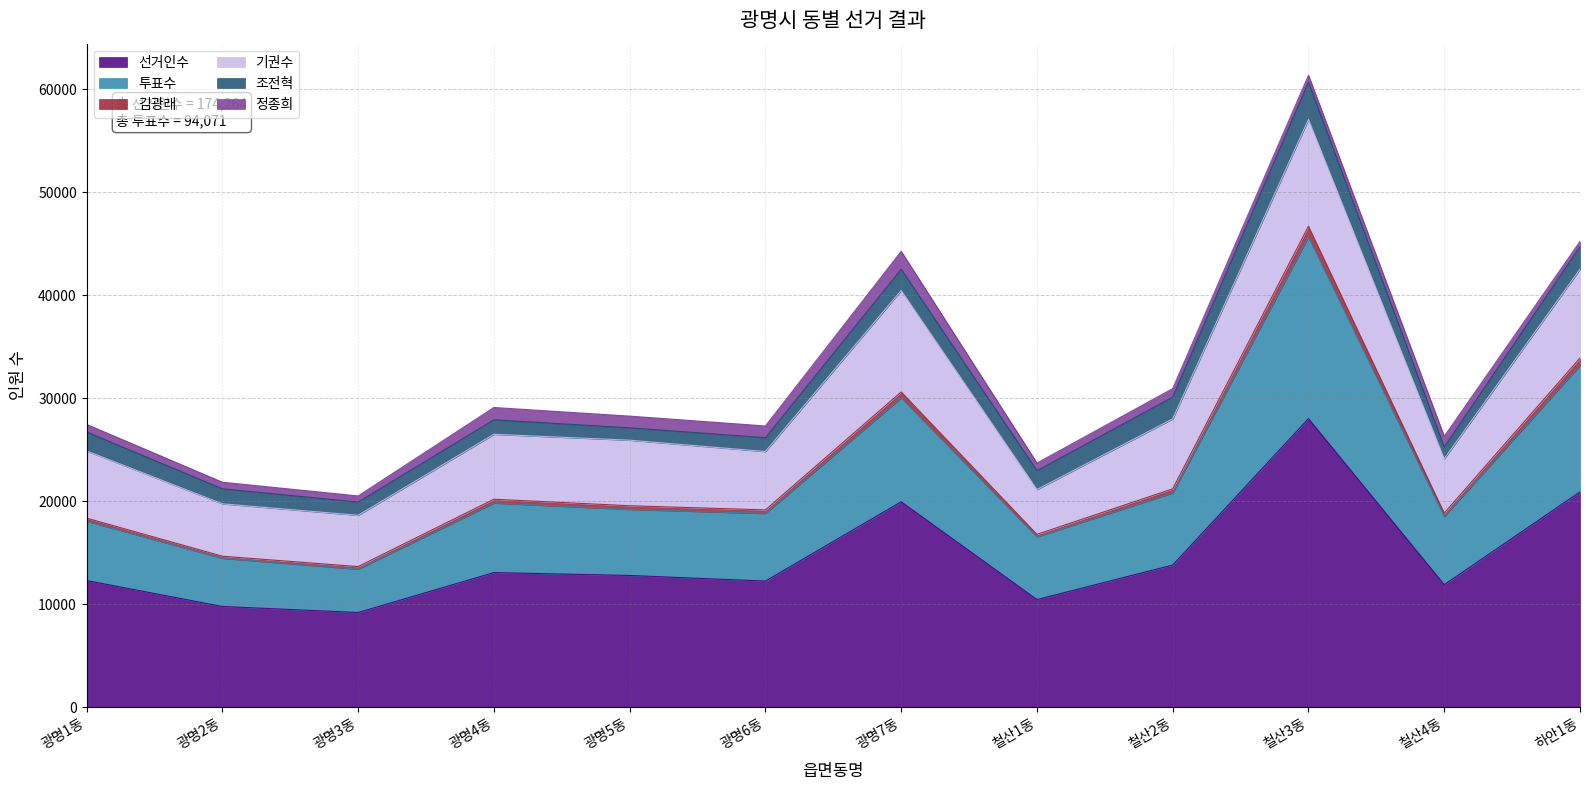

What is the label of the 1st point from the left?

광명1동